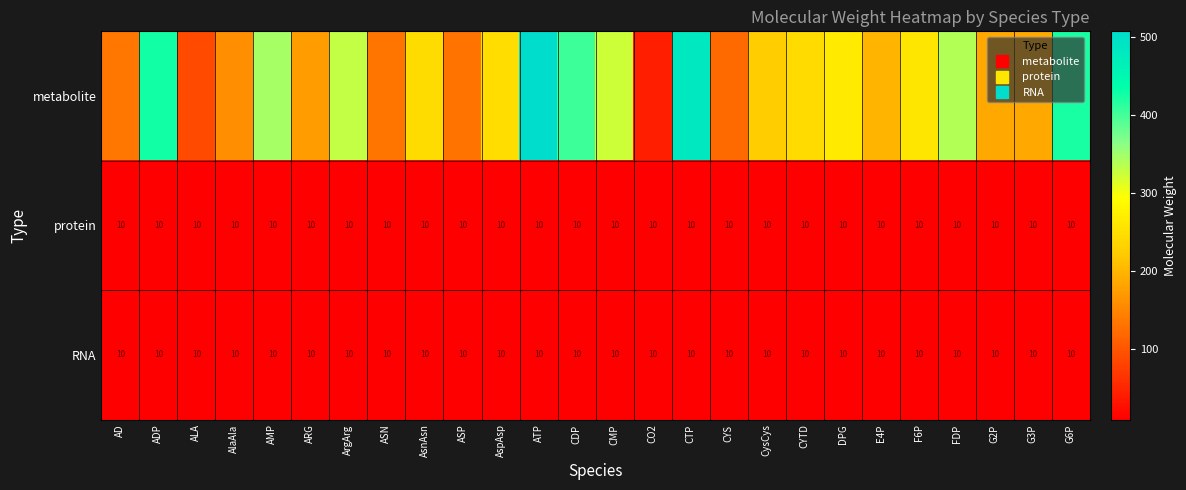

List the labels in order of RNA value, smallest first.

AD, ADP, ALA, AlaAla, AMP, ARG, ArgArg, ASN, AsnAsn, ASP, AspAsp, ATP, CDP, CMP, CO2, CTP, CYS, CysCys, CYTD, DPG, E4P, F6P, FDP, G2P, G3P, G6P